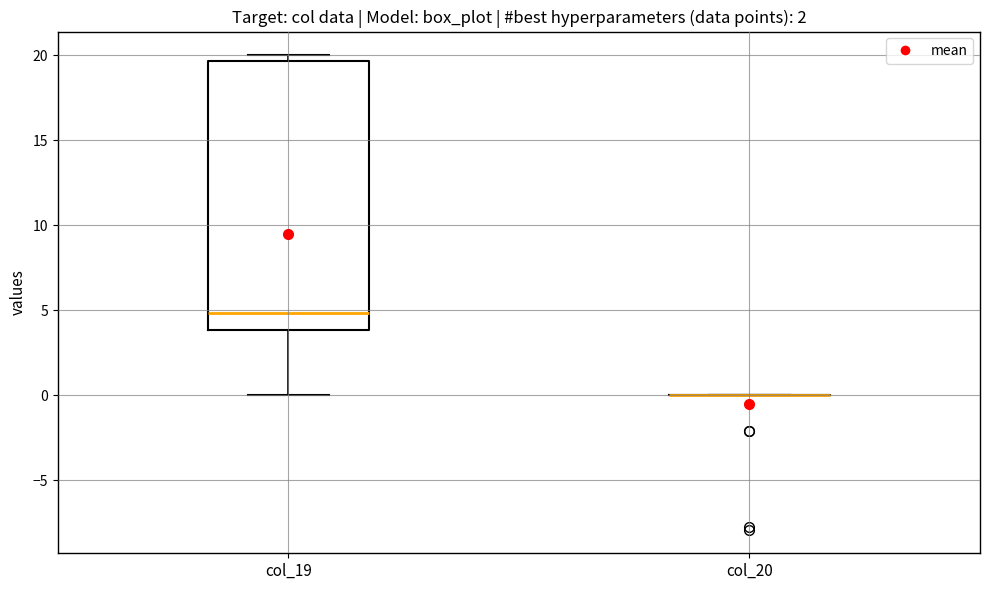

Reading left to right, read every box against the y-axis: the position of its median line, the range the box covers, and the ends of its whiskers. The values are not printed on the chart, so give them approximately, as read against the axis.

col_19: median 5.0, box 4.0 to 19.5, whiskers 0.0 to 20.0
col_20: box collapsed to a line at 0.0, whiskers 0.0 to 0.0